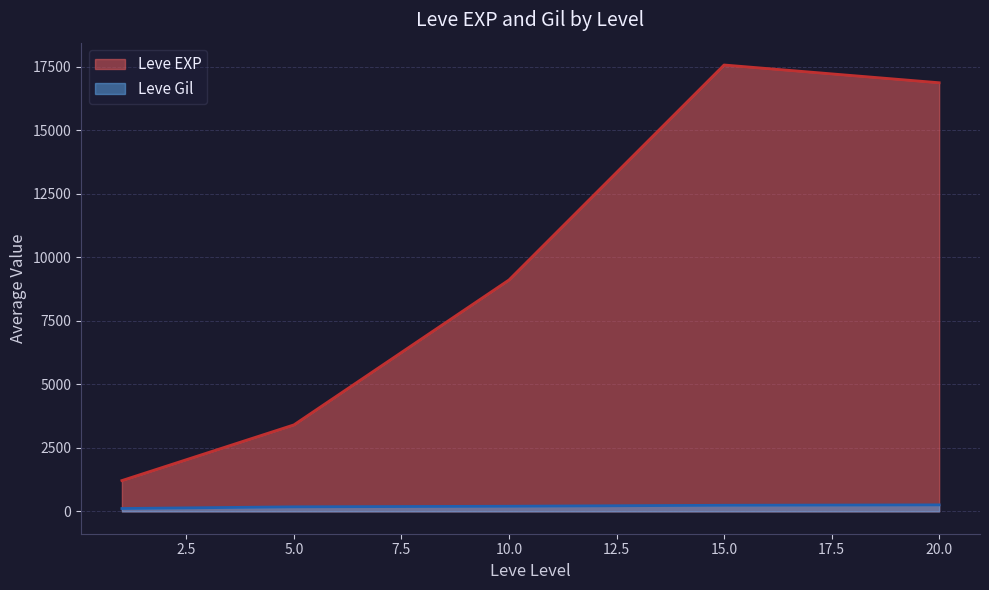

The value of Leve Gil at 10 is 369. True or false?

False